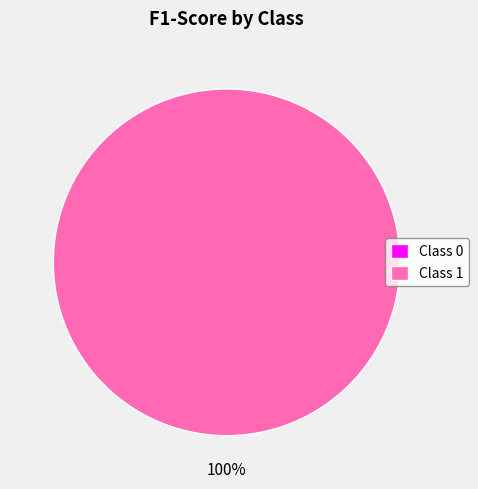

Count the number of slices in the pie.

2